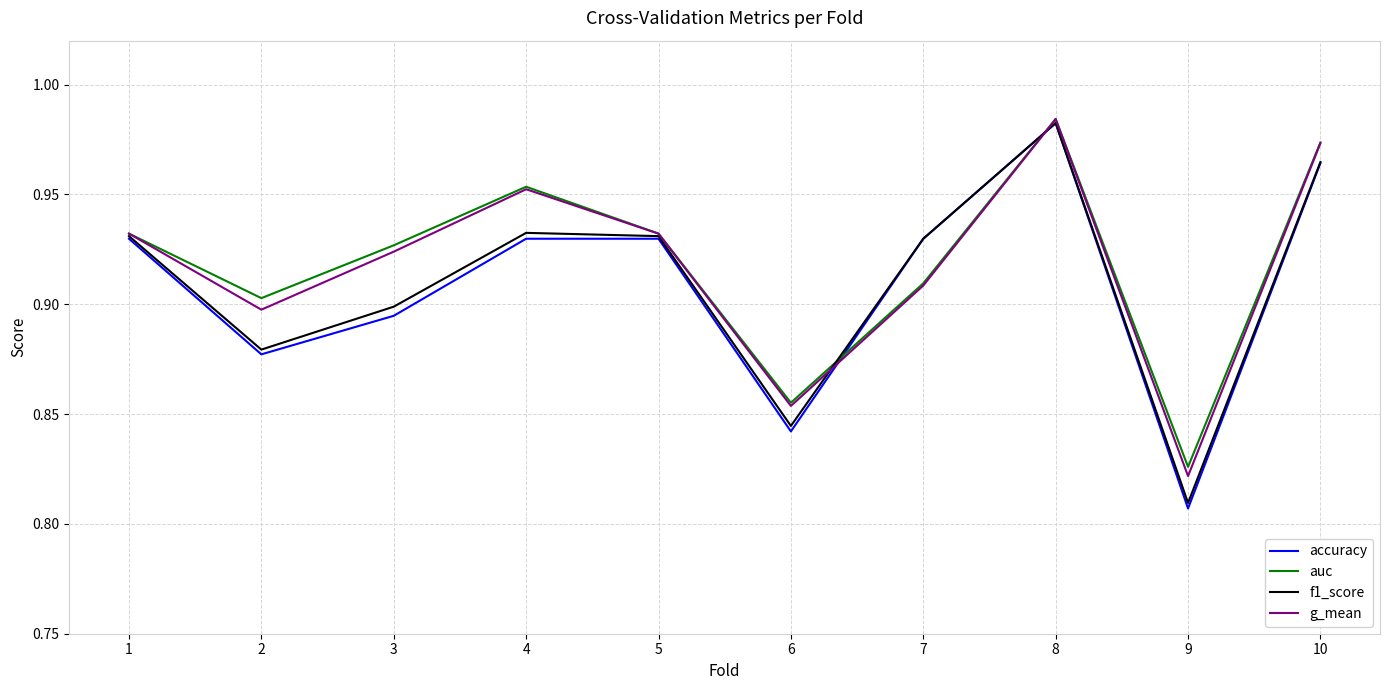

At how many categories does at least one series exceed 0?

10